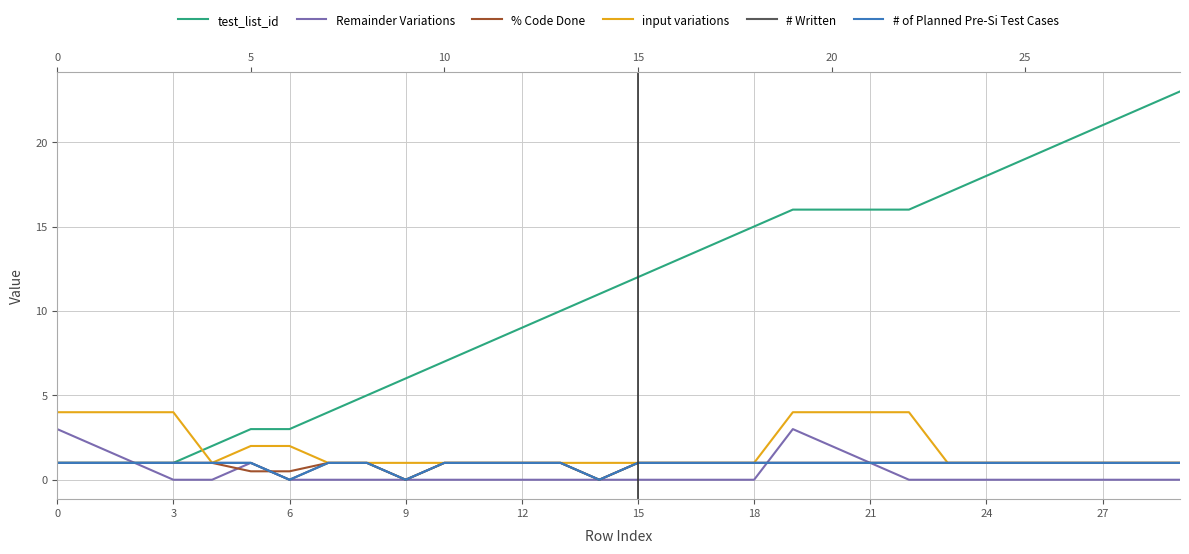

Which series changed the most between 0 and 6?

Remainder Variations